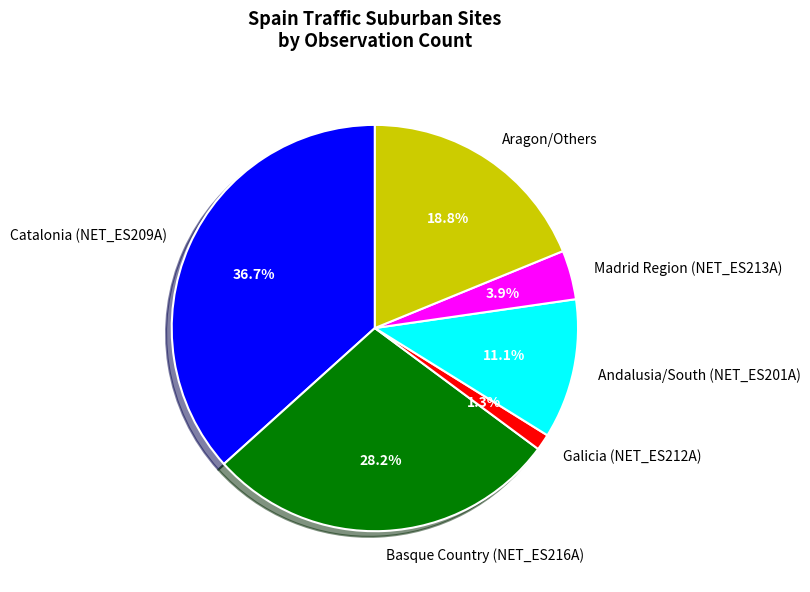

Which category has the smallest portion of the pie?

Galicia (NET_ES212A)